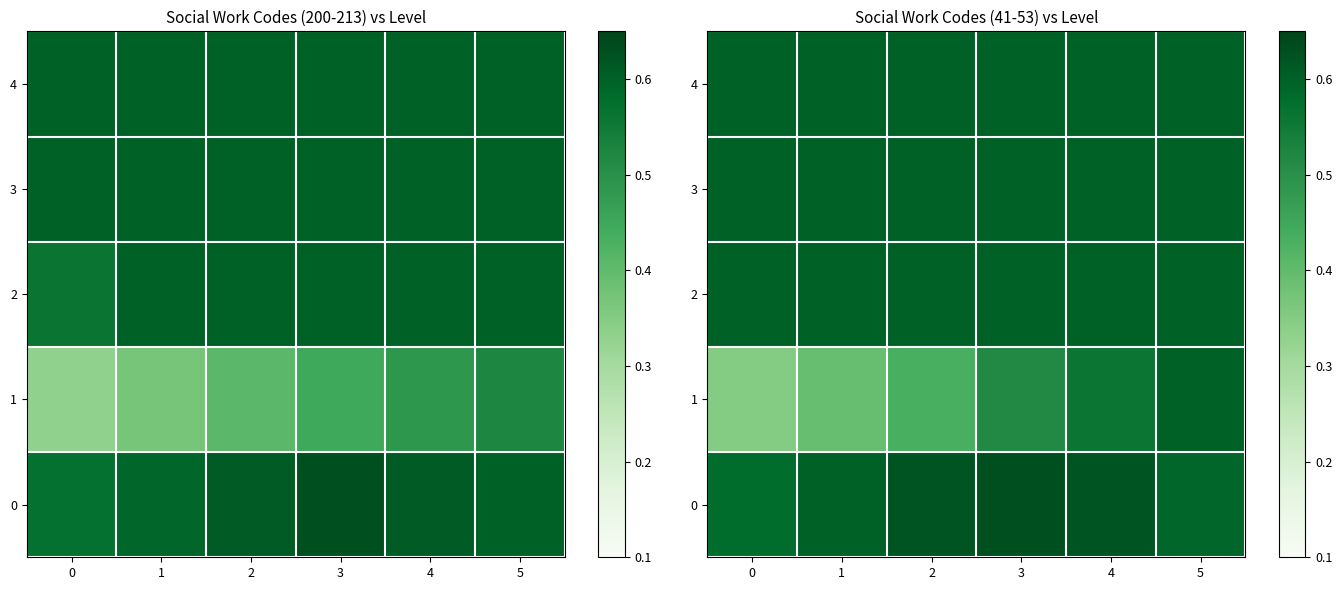

What is the difference between the maximum and minimum values in the 1 series?

0.2